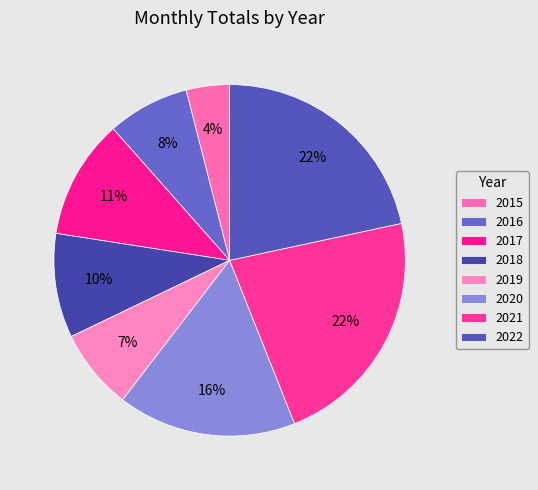

How many slices are in this pie chart?

8